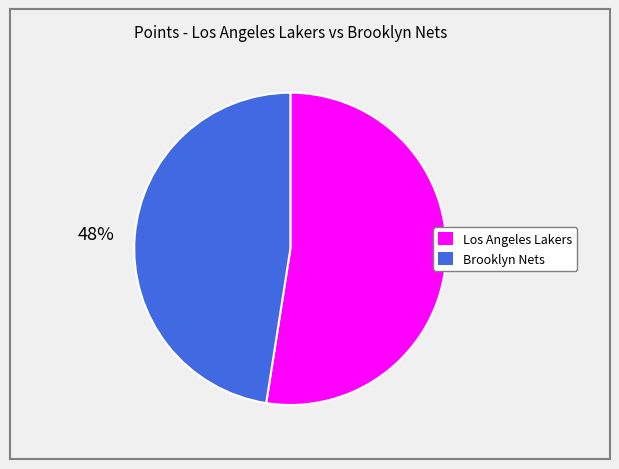

Which category has the biggest portion of the pie?

Los Angeles Lakers